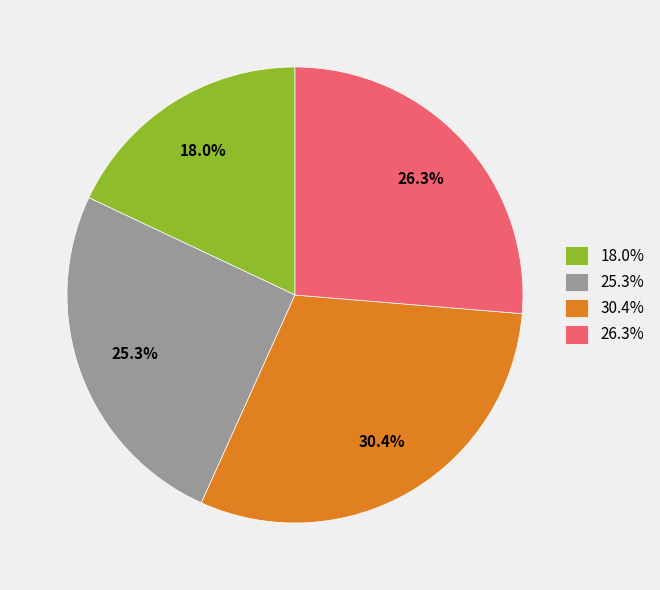

How many slices are in this pie chart?

4